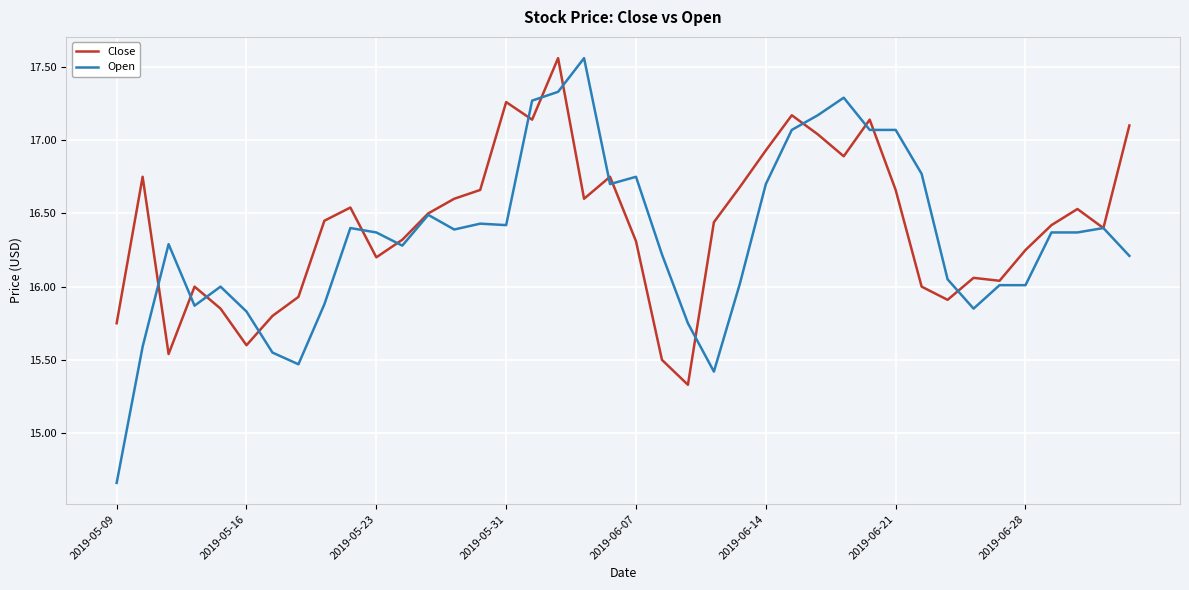

What are all the series names shown in the legend?

Close, Open